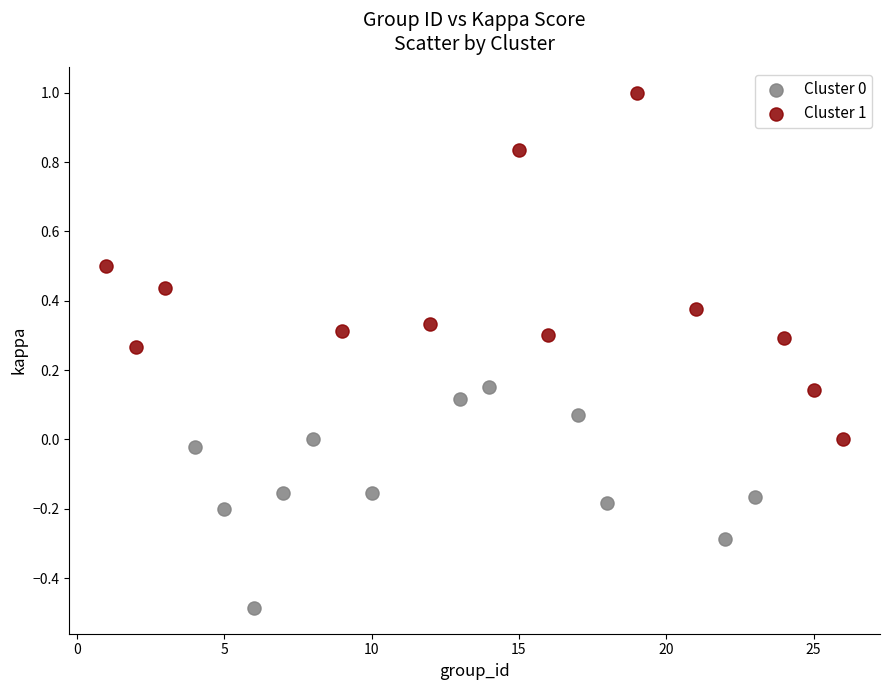

Which series has the widest spread of Y values?

Cluster 1